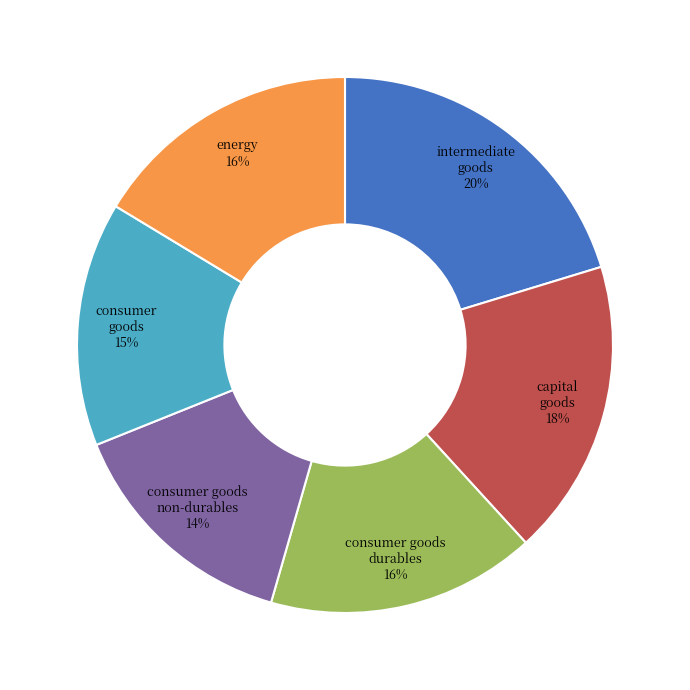

Is there a majority slice in this chart?

No